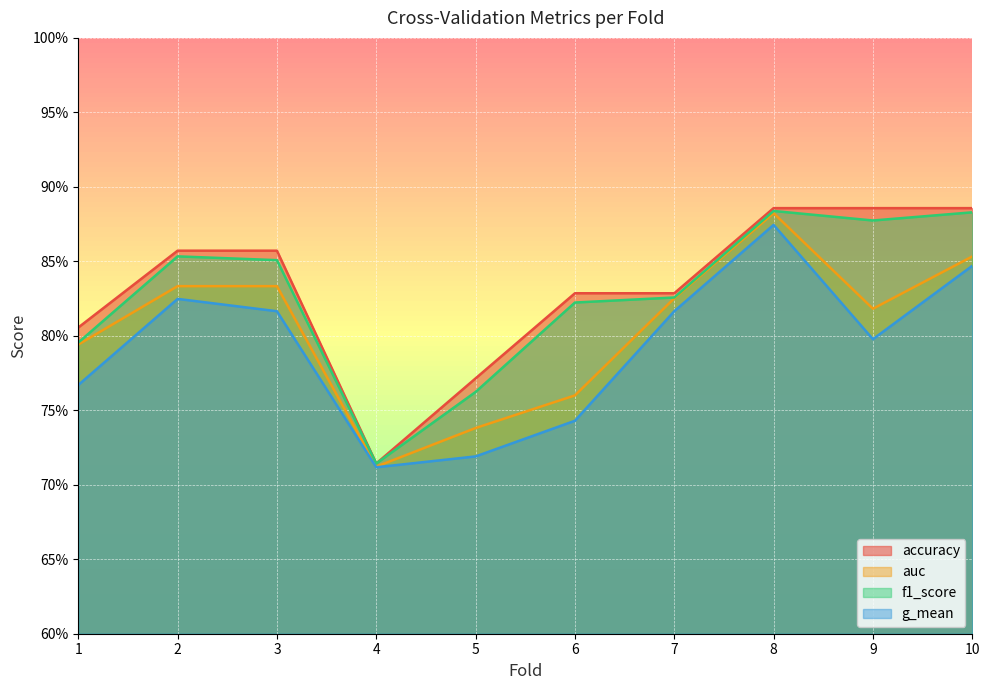

Reading left to right, what are all the values shown in this chart?

accuracy: 0.8	0.9	0.9	0.7	0.8	0.8	0.8	0.9	0.9	0.9
auc: 0.8	0.8	0.8	0.7	0.7	0.8	0.8	0.9	0.8	0.9
f1_score: 0.8	0.9	0.9	0.7	0.8	0.8	0.8	0.9	0.9	0.9
g_mean: 0.8	0.8	0.8	0.7	0.7	0.7	0.8	0.9	0.8	0.8